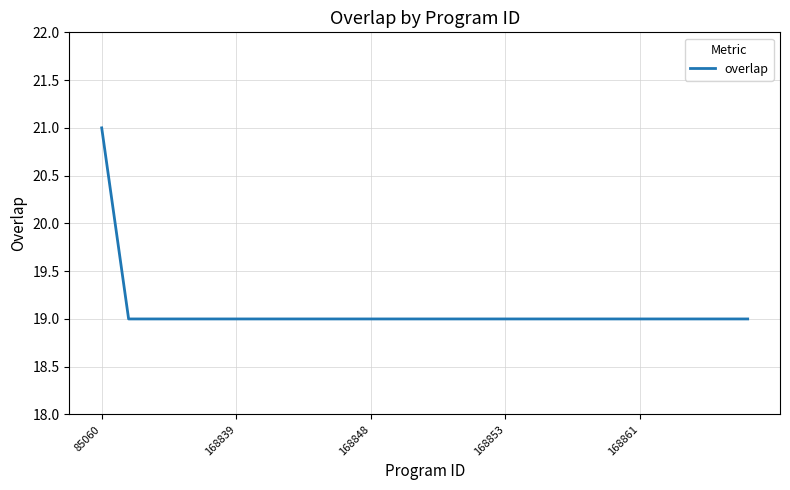

What is the maximum value shown in the chart?

21